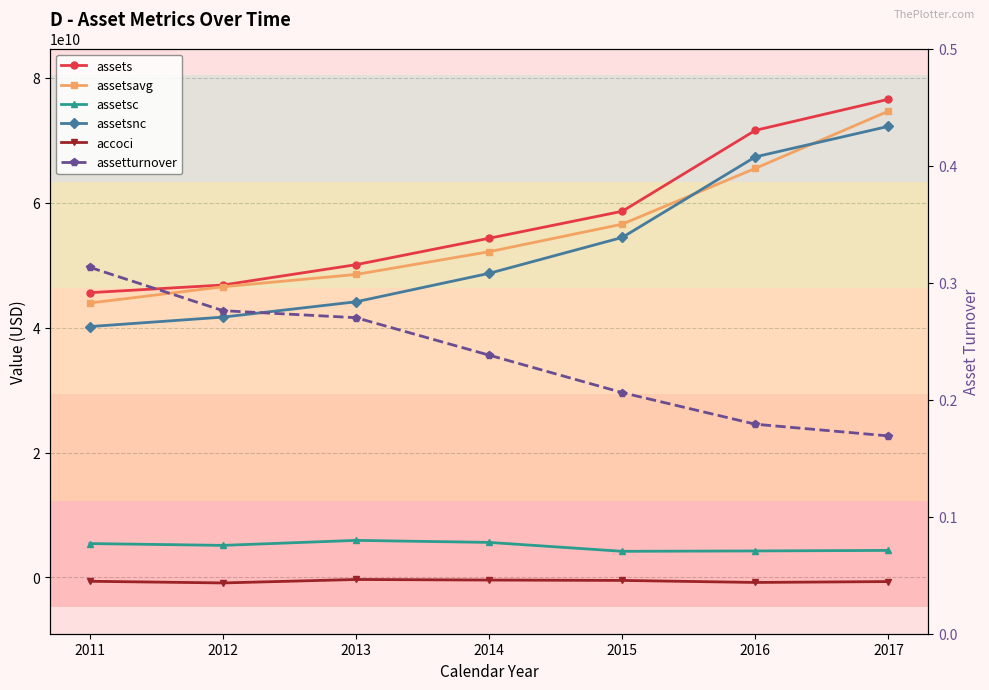

What is the difference between the maximum and minimum values in the assets series?

30971000000.0